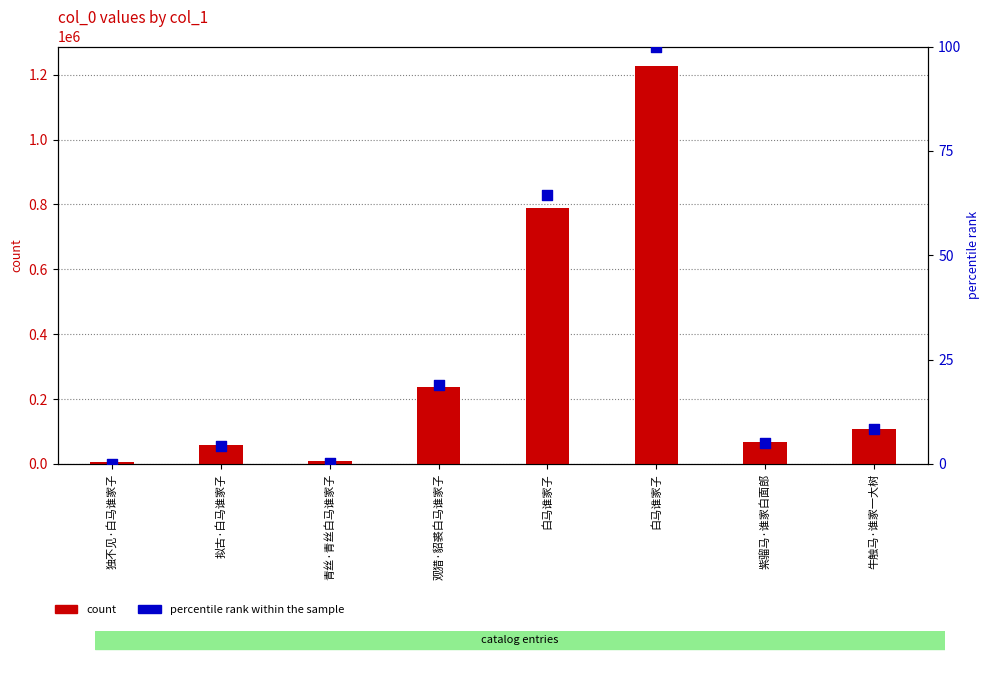

Which series reaches the minimum Y coordinate?

percentile rank within the sample